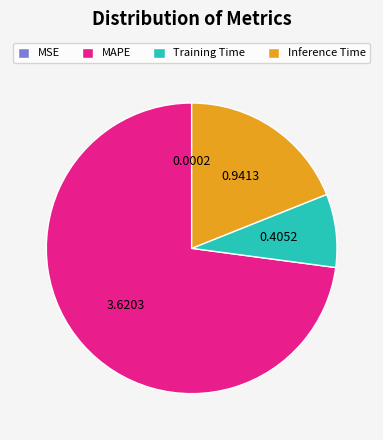

Between MAPE and Training Time, which is larger?

MAPE